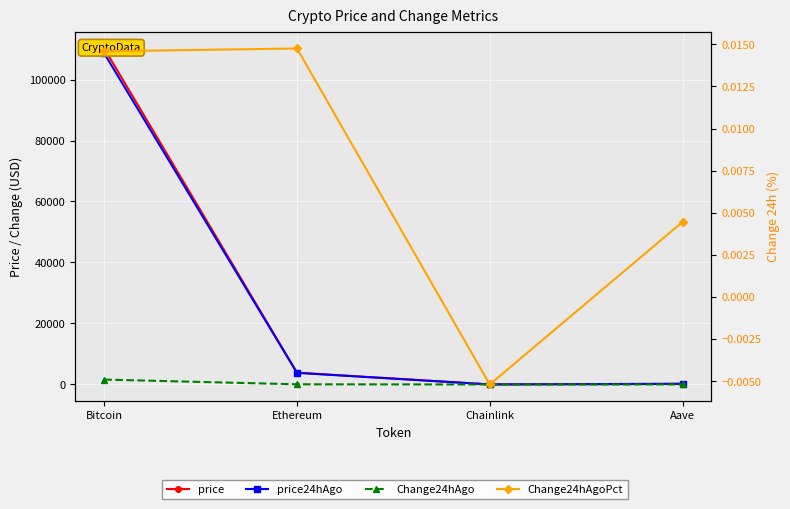

The value of Change24hAgo at Ethereum is 39.0. True or false?

False